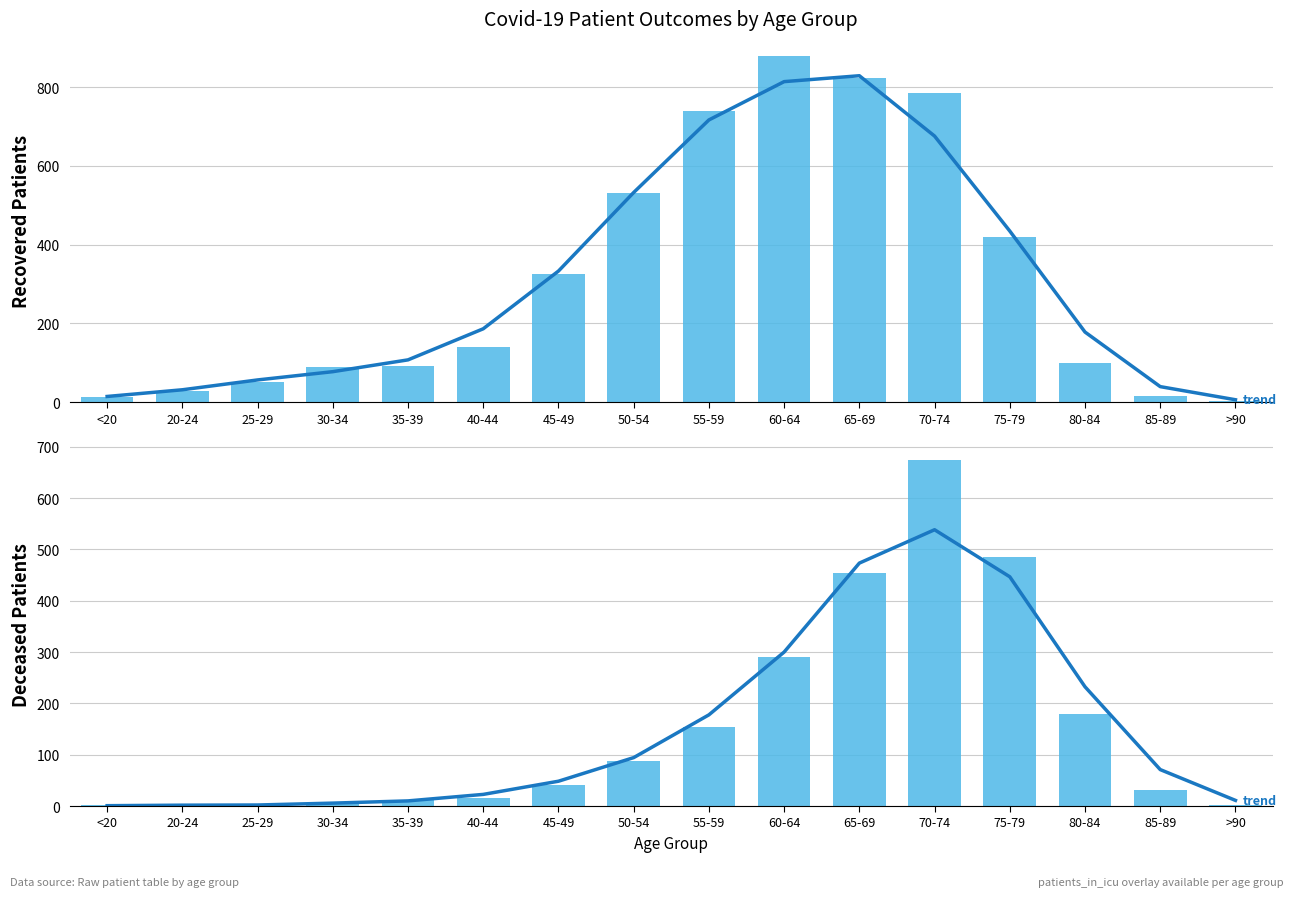

Are the bars horizontal?

No